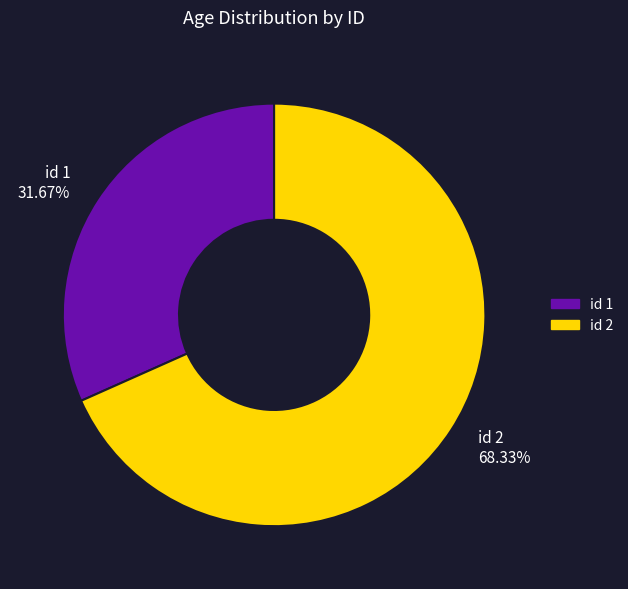

What is the smallest slice in the pie chart?

id 1 31.67%